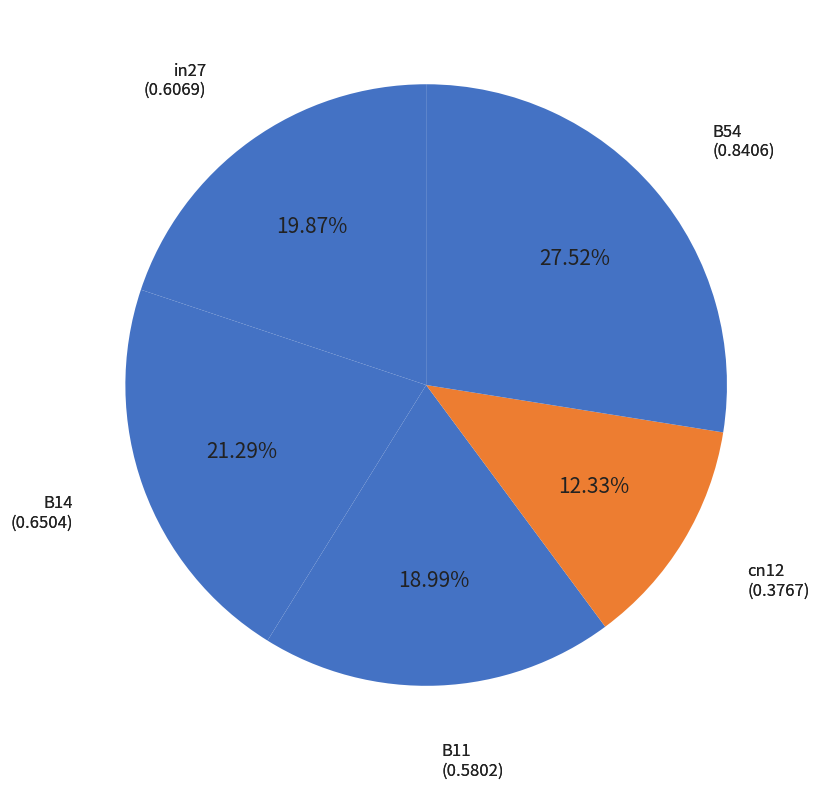

Which has a higher value, B14 or in27?

B14